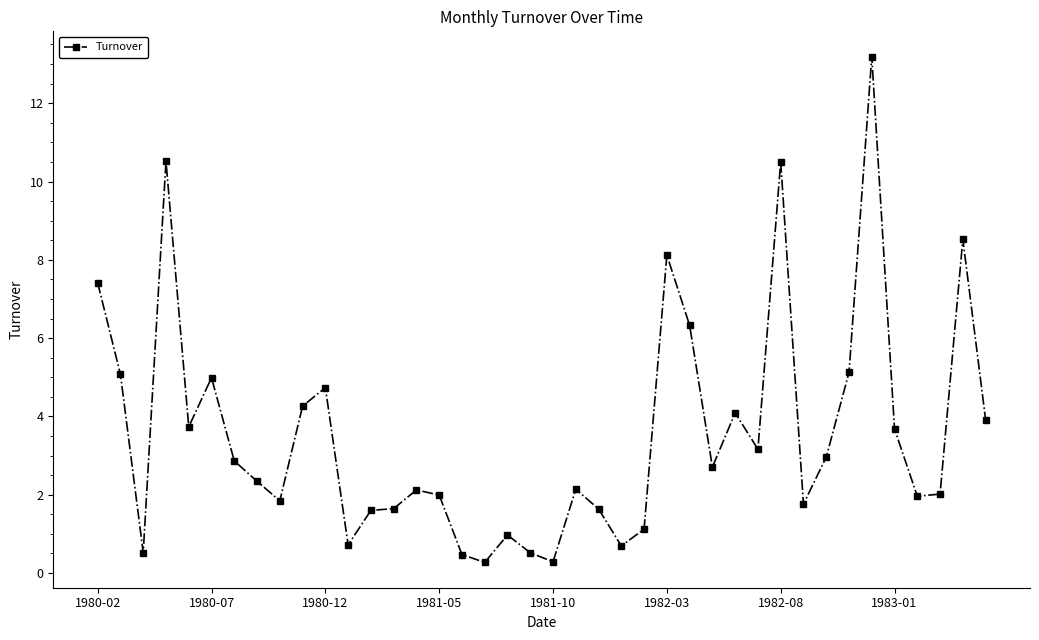

True or false: the data has more than 1 interior local peaks.

True